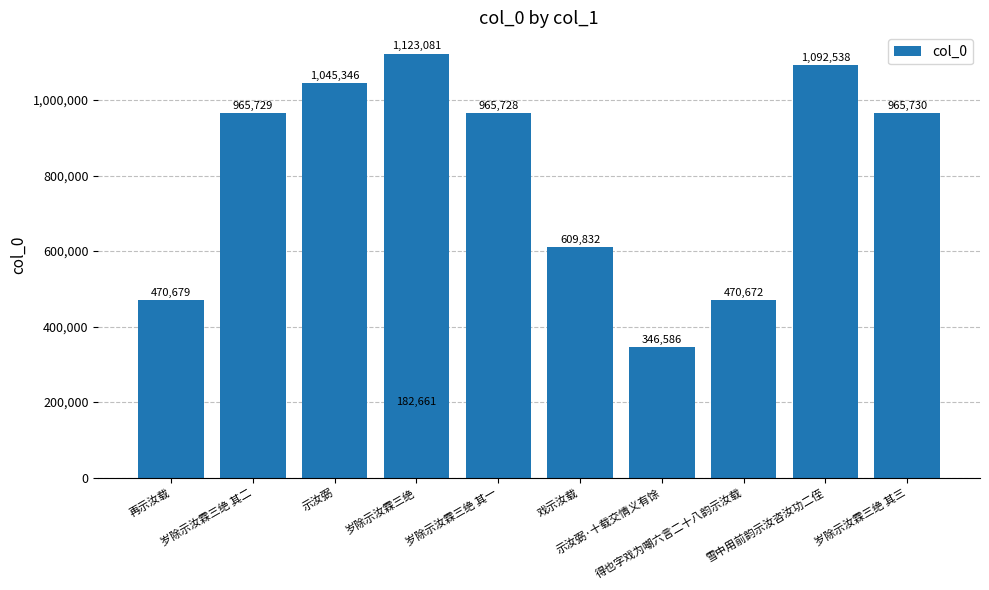

Which label corresponds to the smallest value in the chart?

岁除示汝霖三绝